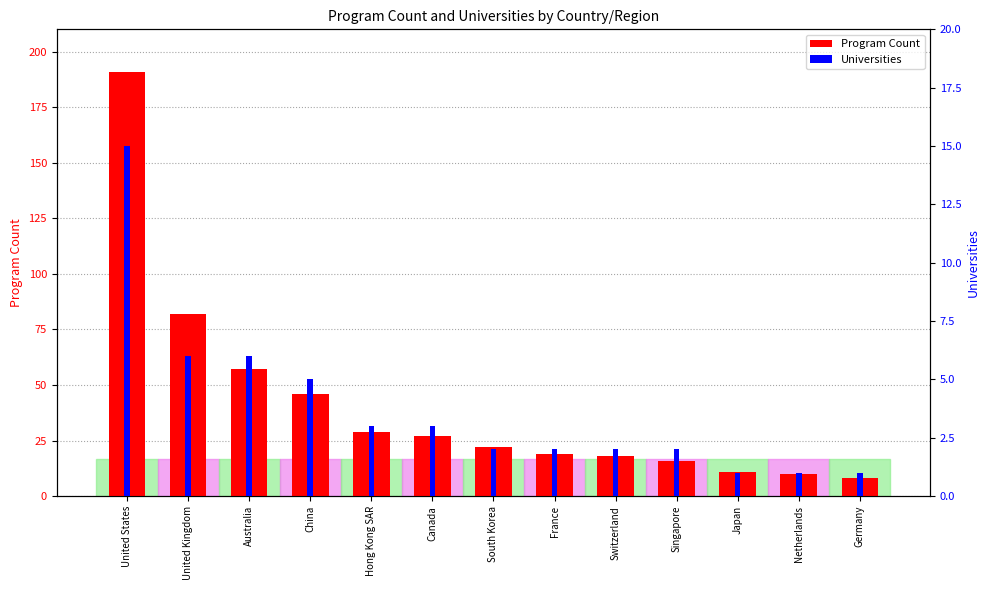

Which label corresponds to the smallest value in the chart?

Japan